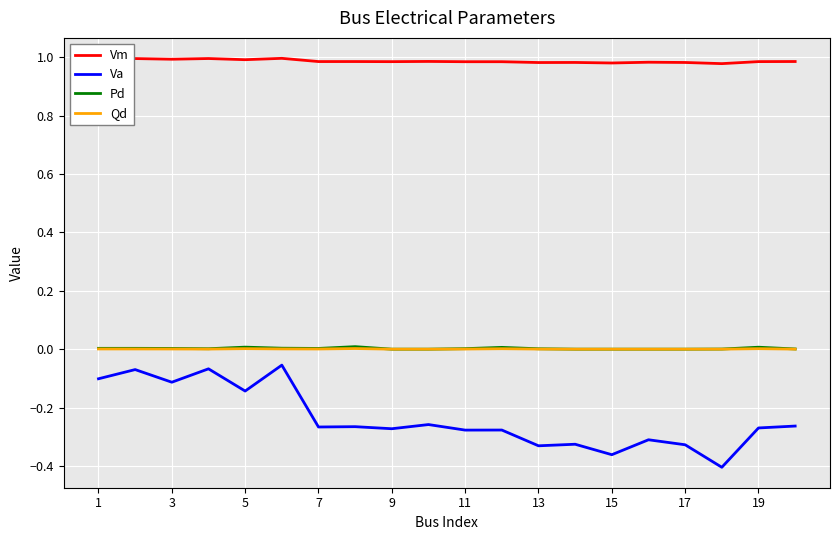

Which series has the largest total across all categories?

Vm